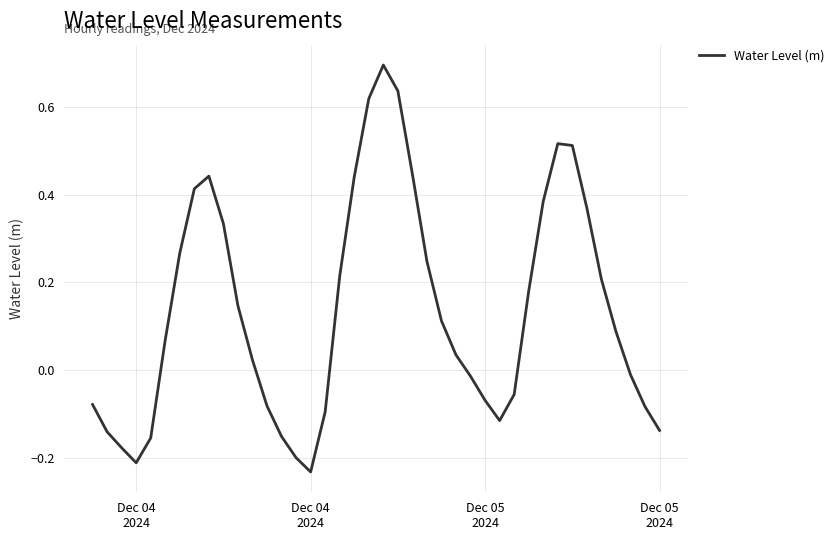

What is the greatest value displayed?

0.7